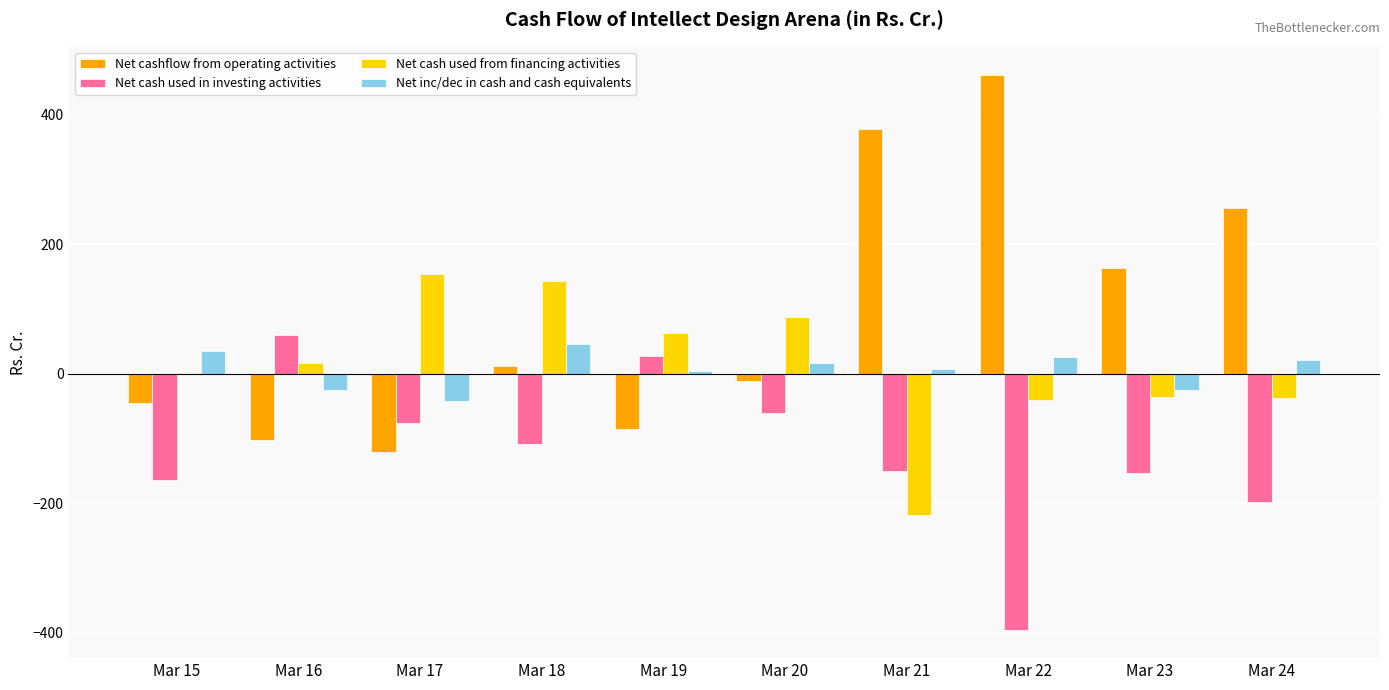

Count the number of data series in this chart.

4